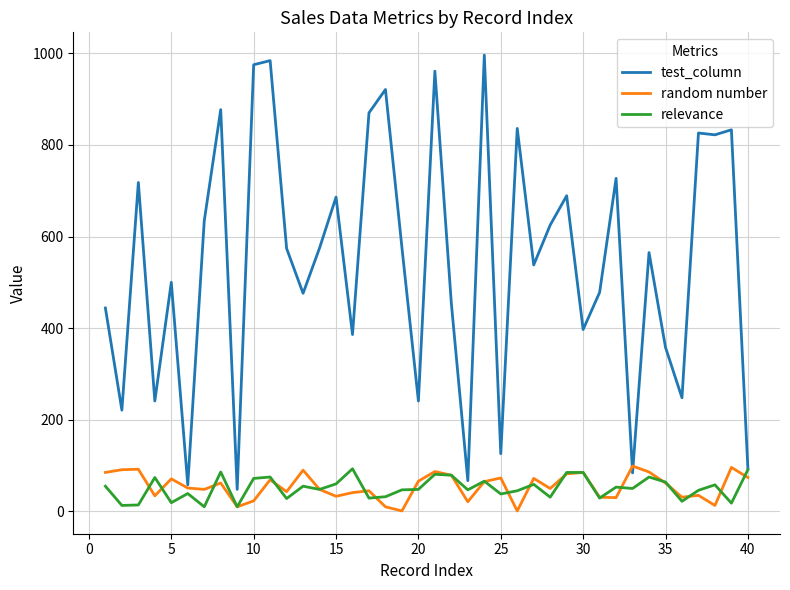

True or false: relevance has more than 2 interior local peaks.

True